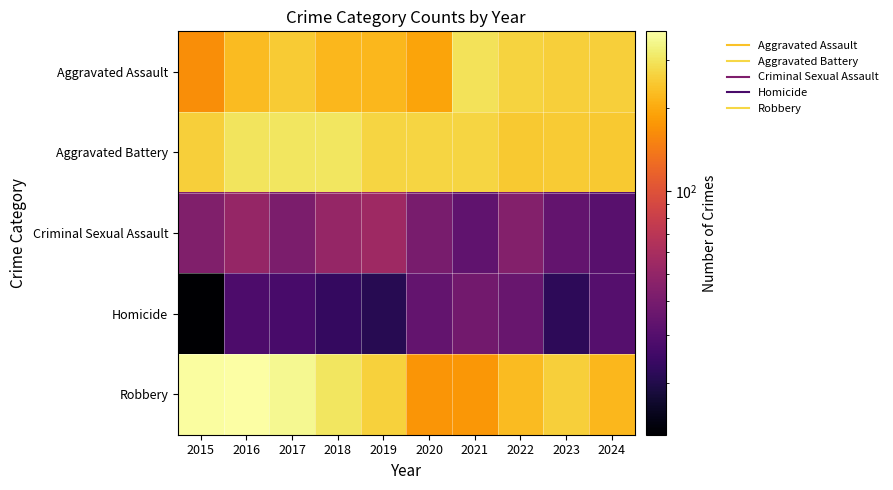

How many categories are shown in the chart?

10